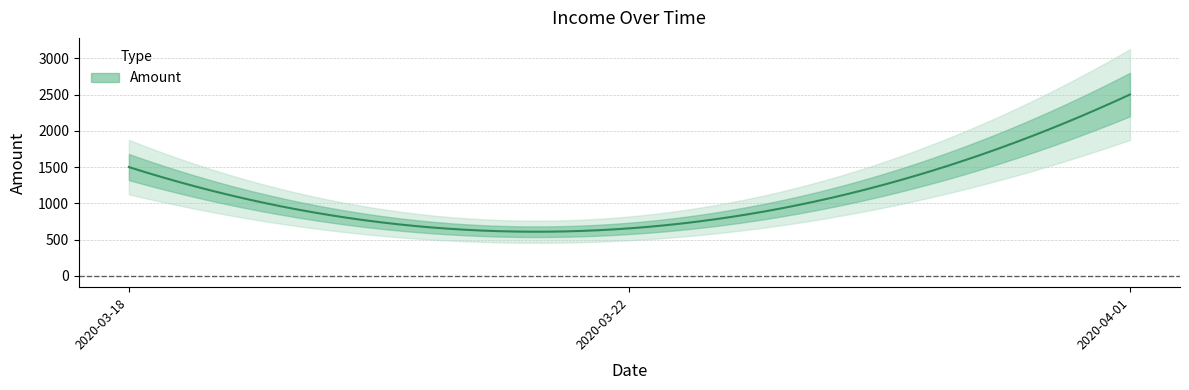

How many data points does each series have?

3